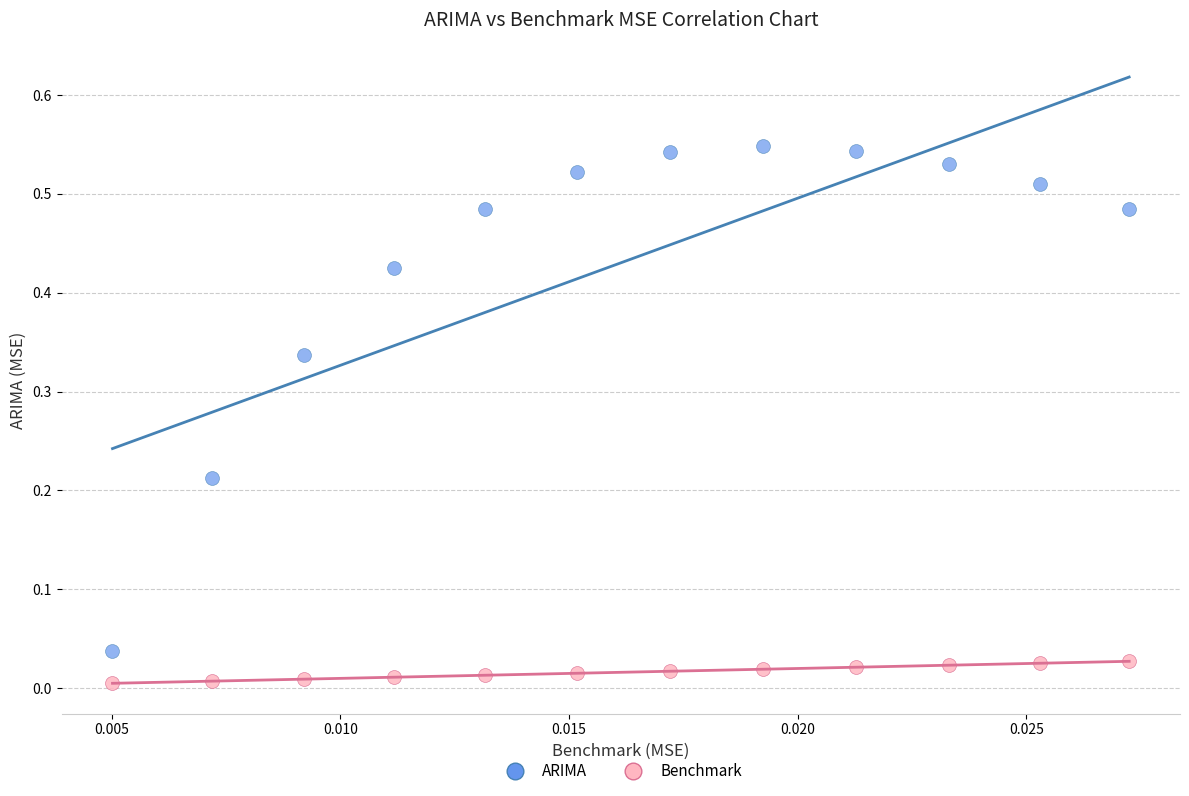

Which series contains the highest Y value?

ARIMA